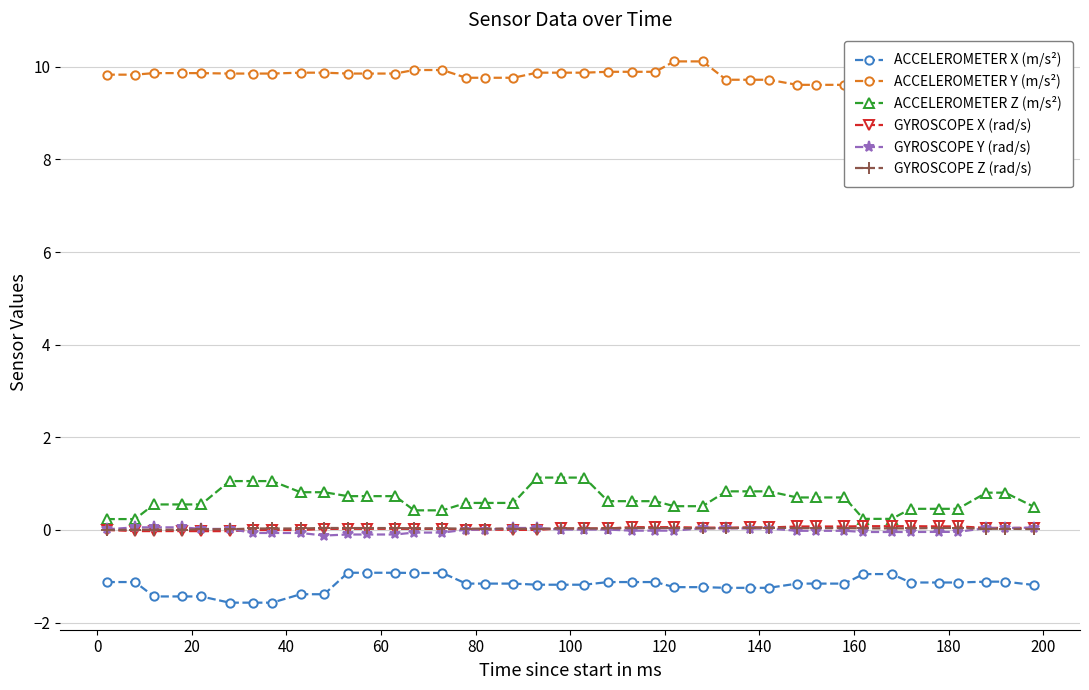

What is the difference between the maximum and minimum values in the GYROSCOPE Y (rad/s) series?

0.2